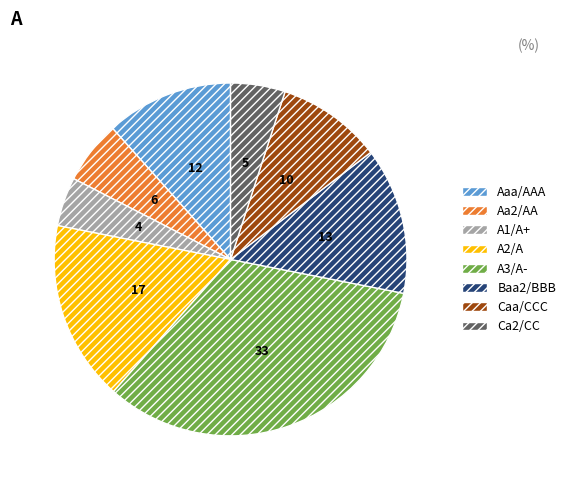

The Baa2/BBB slice represents 13% of the pie. True or false?

True